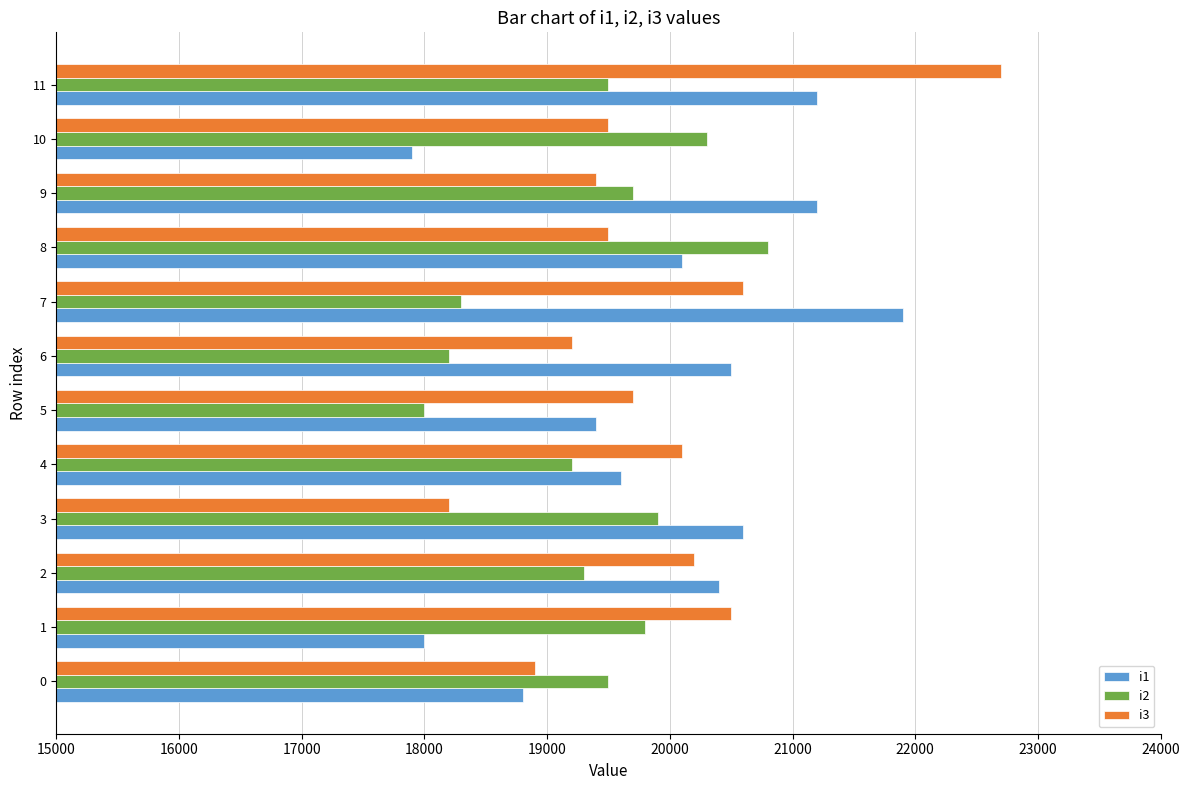

What is the spread (max minus min) of values at 10?

2400